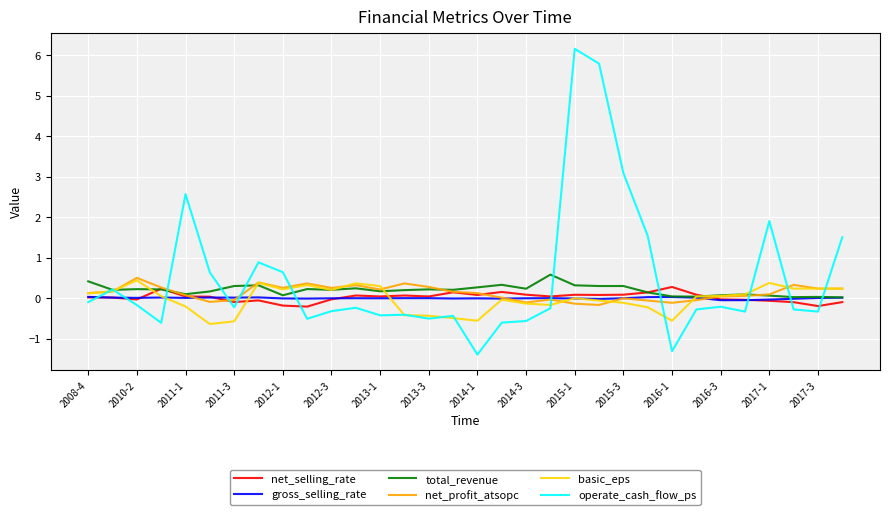

Which series has the largest range (max minus min)?

operate_cash_flow_ps